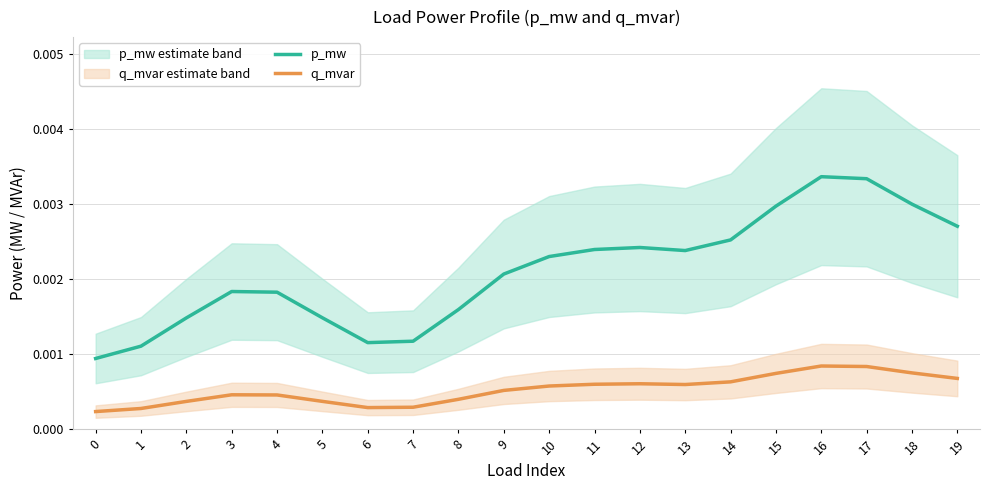

In p_mw, how many points are higher than both neighbors (excluding endpoints)?

3